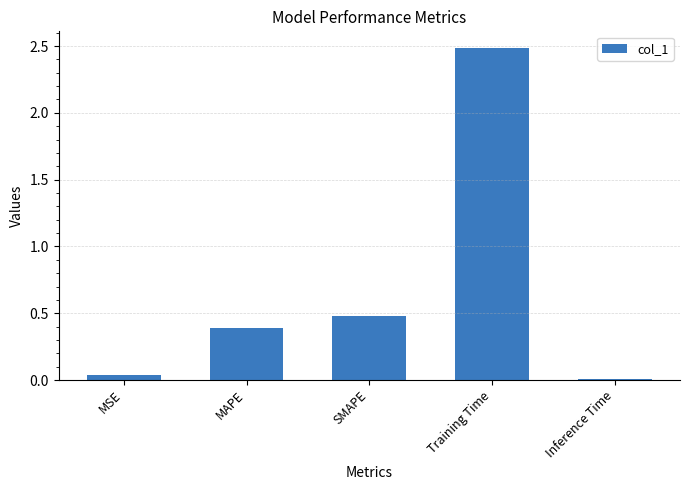

The value at MAPE is 0.4. True or false?

True